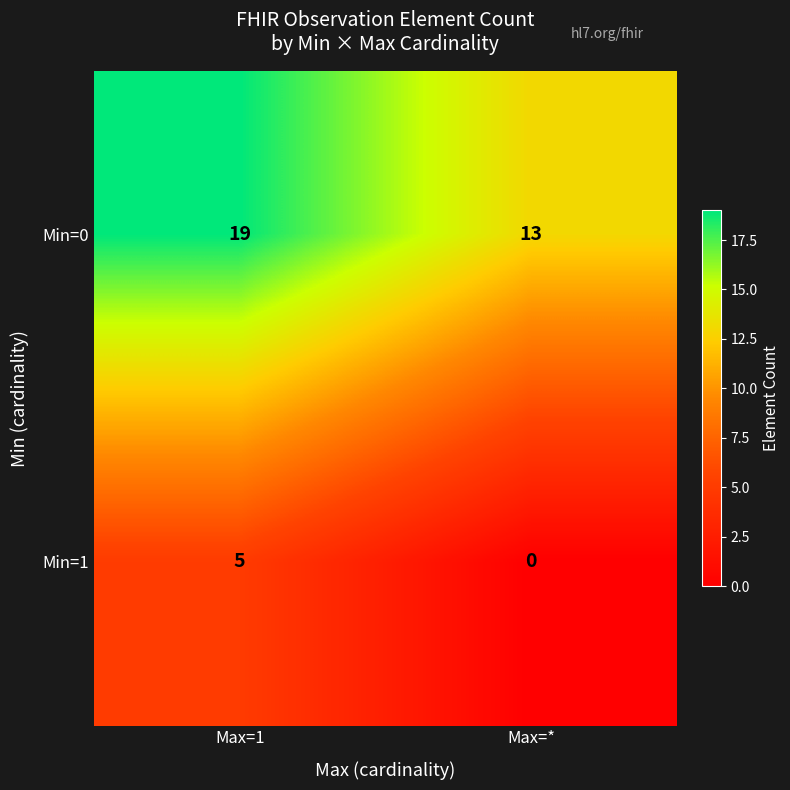

Which series has the largest total across all categories?

Min=0